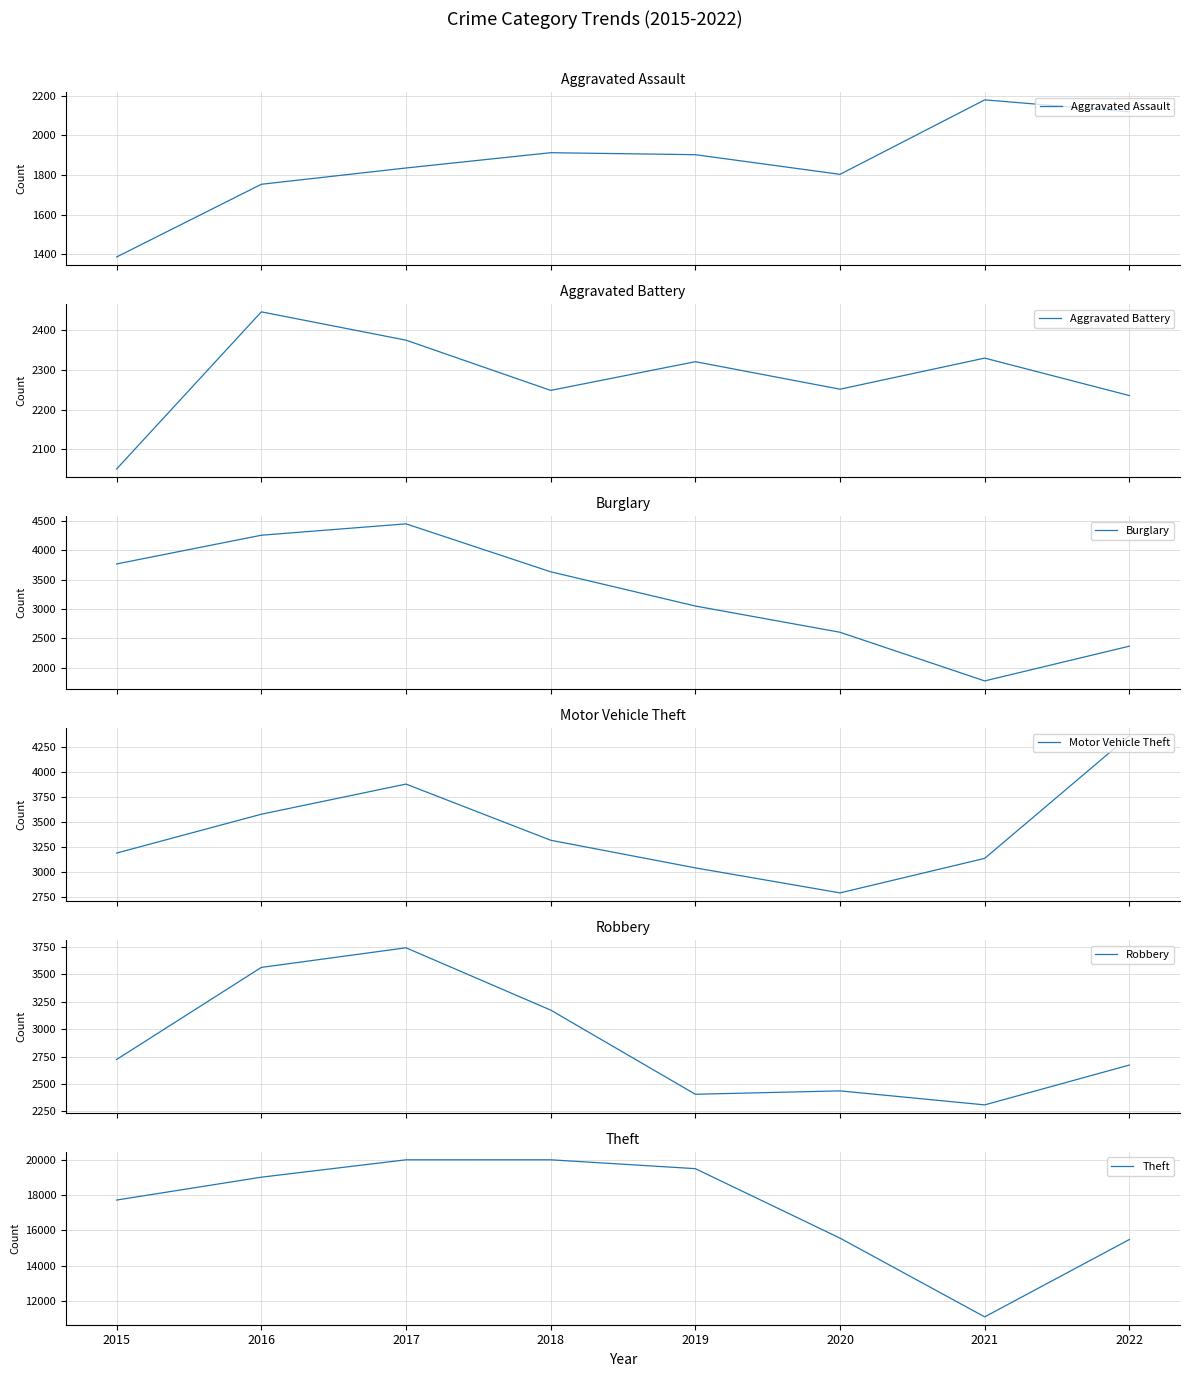

Which category has the highest value in the Motor Vehicle Theft series?

2022